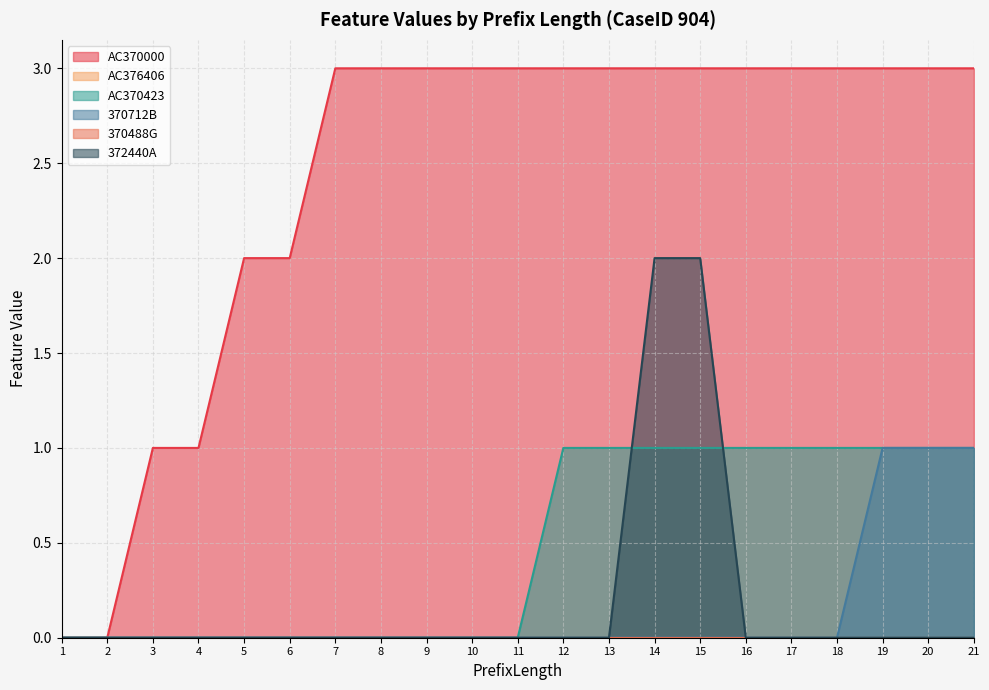

Reading right to left, what are all the values shown in this chart?

AC370000: 3	3	3	3	3	3	3	3	3	3	3	3	3	3	3	2	2	1	1	0	0
AC370423: 1	1	1	1	1	1	1	1	1	1	0	0	0	0	0	0	0	0	0	0	0
370712B: 1	1	1	0	0	0	0	0	0	0	0	0	0	0	0	0	0	0	0	0	0
372440A: 0	0	0	0	0	0	2	2	0	0	0	0	0	0	0	0	0	0	0	0	0